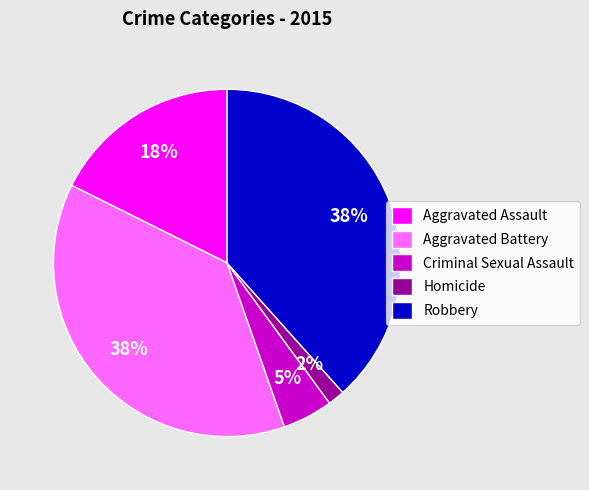

To the nearest percent, what percentage of the pie is Homicide?

2%